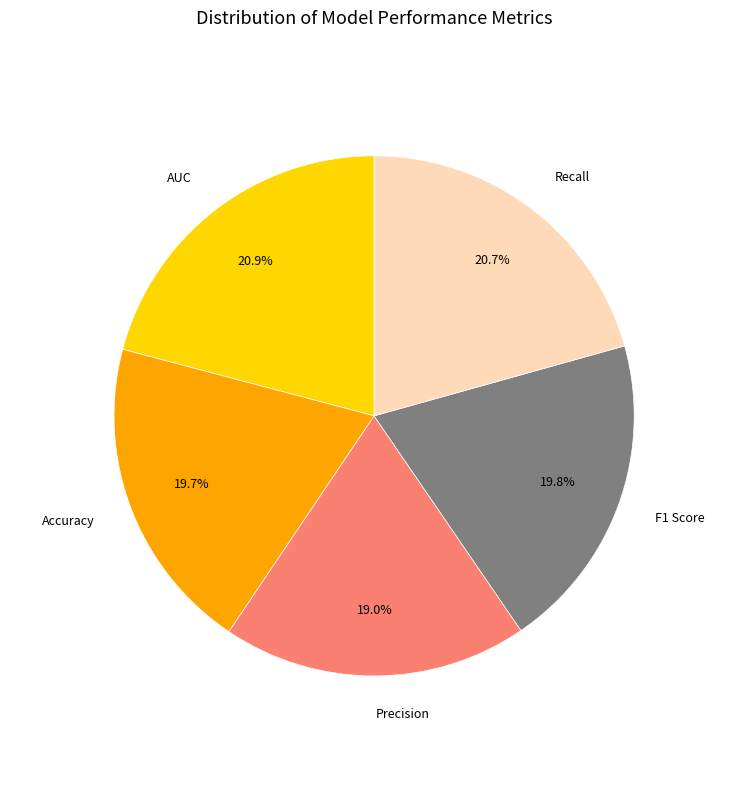

Does F1 Score account for over 50% of the chart?

No